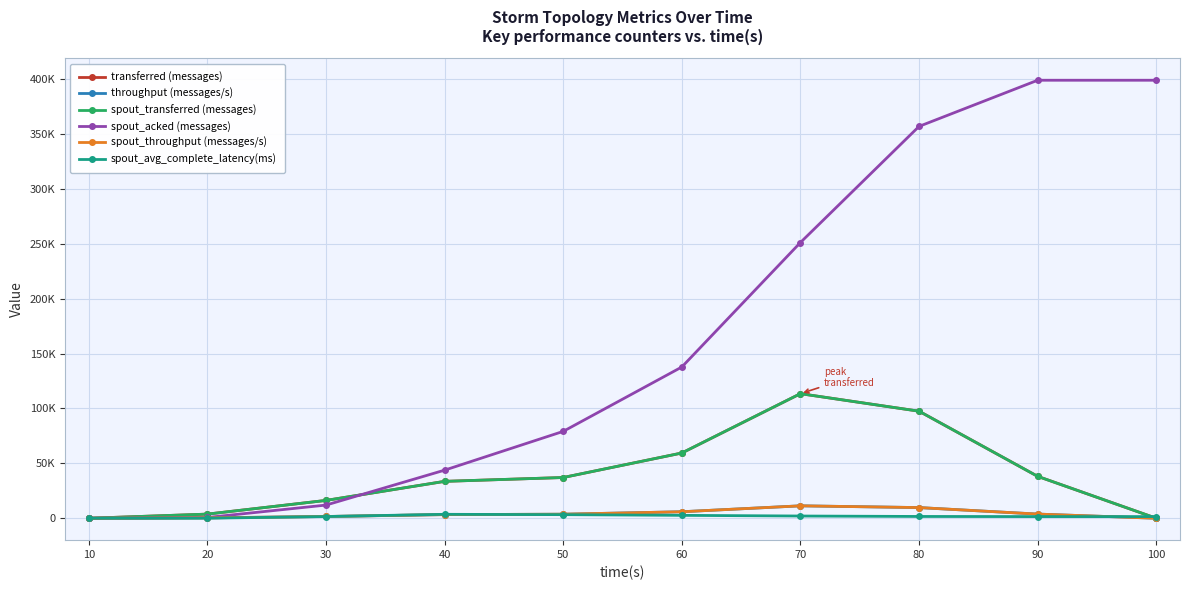

Is this an area chart (filled region under the line)?

No